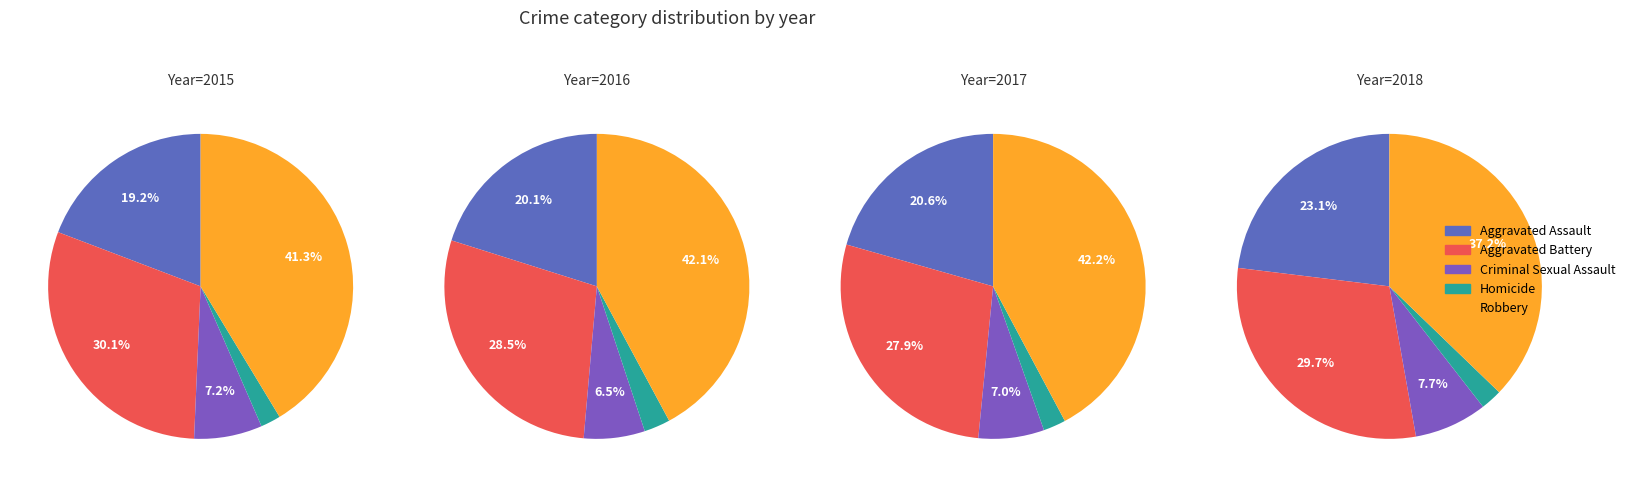

The Aggravated Battery slice represents 22% of the pie. True or false?

False